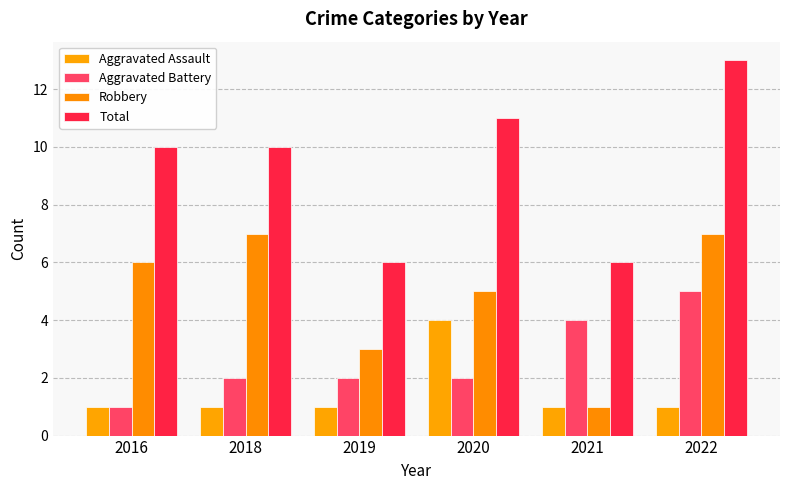

What is the value of the Aggravated Battery bar at the 5th from the left?

4